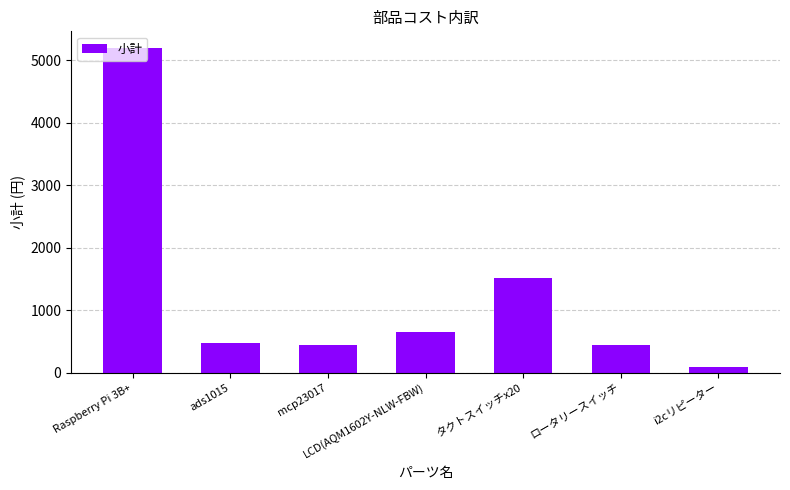

What is the difference between the second highest and second lowest values?

1076